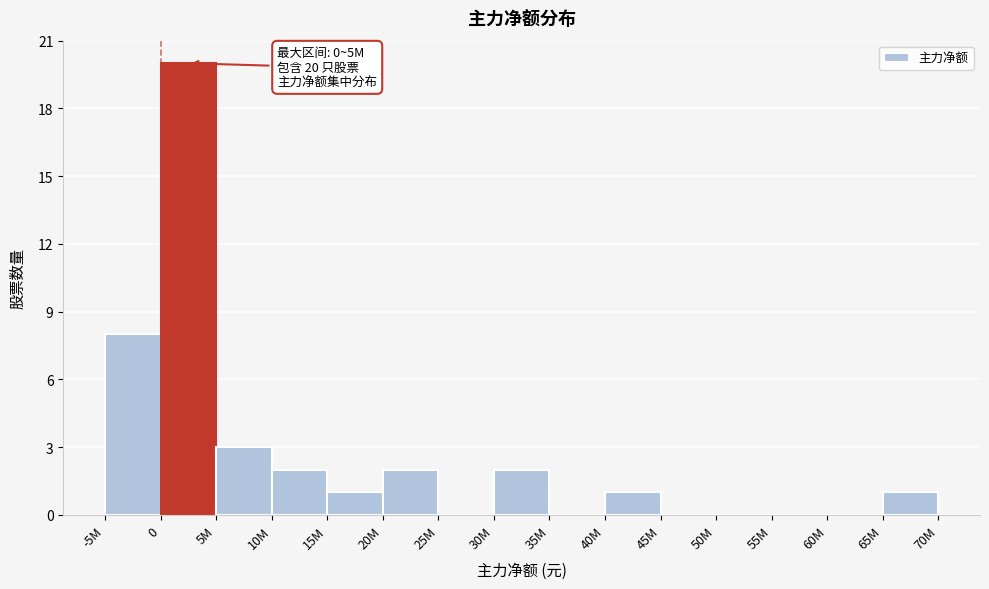

Reading left to right, what are all the values shown in this chart?

-5M=8	0=20	5M=3	10M=2	15M=1	20M=2	25M=0	30M=2	35M=0	40M=1	45M=0	50M=0	55M=0	60M=0	65M=1